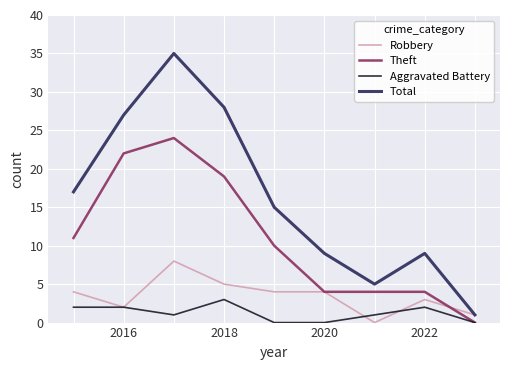

Which series has the largest total across all categories?

Total